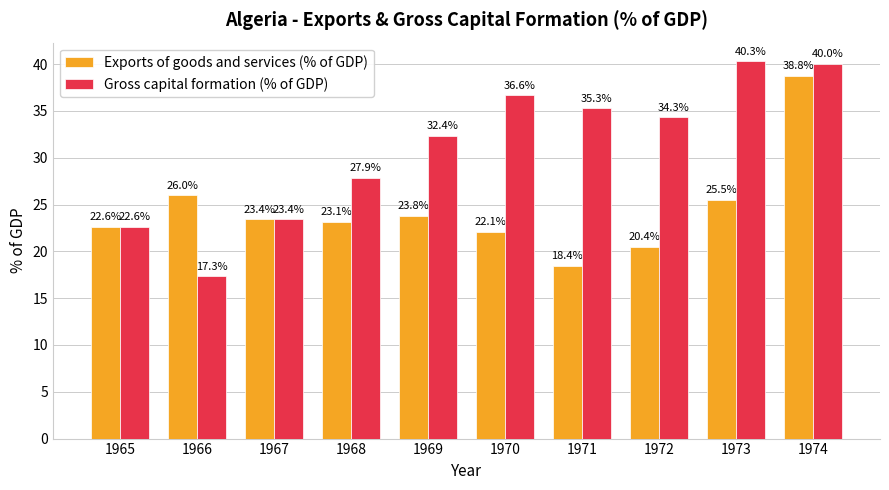

At 1970, list the series in order from largest to smallest.

Gross capital formation (% of GDP), Exports of goods and services (% of GDP)